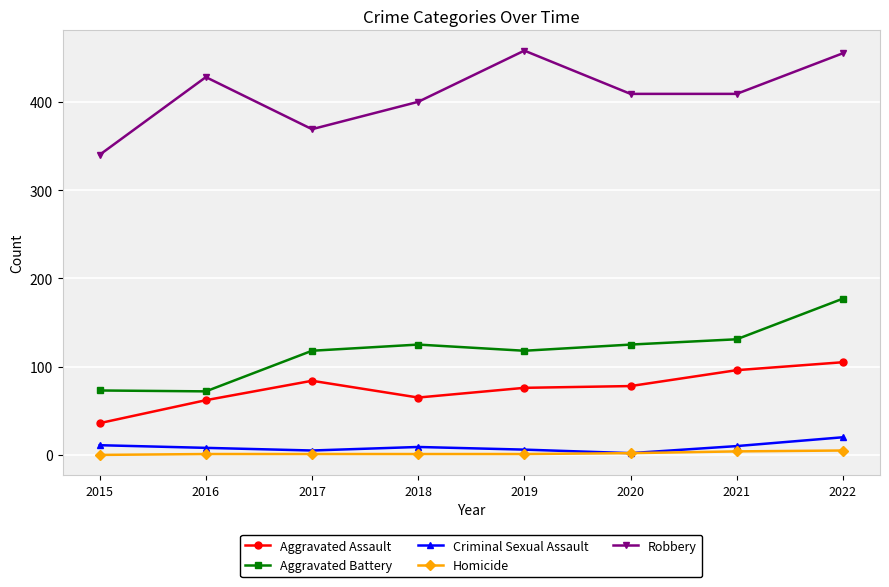

Does the chart have visible grid lines?

Yes